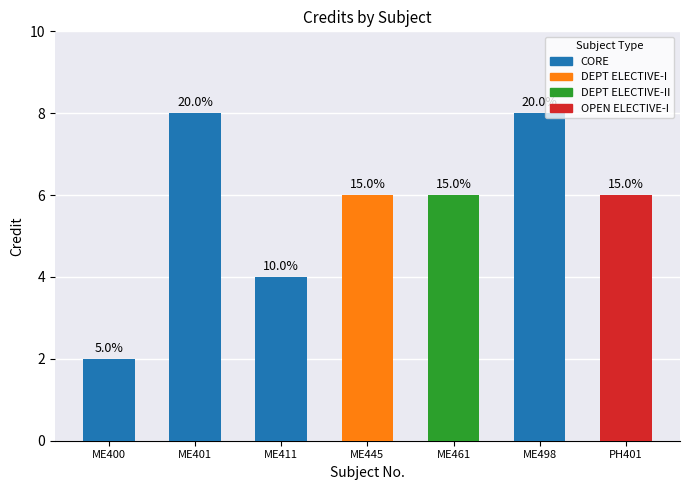

Reading left to right, extract all data points from this chart.

2	8	4	6	6	8	6